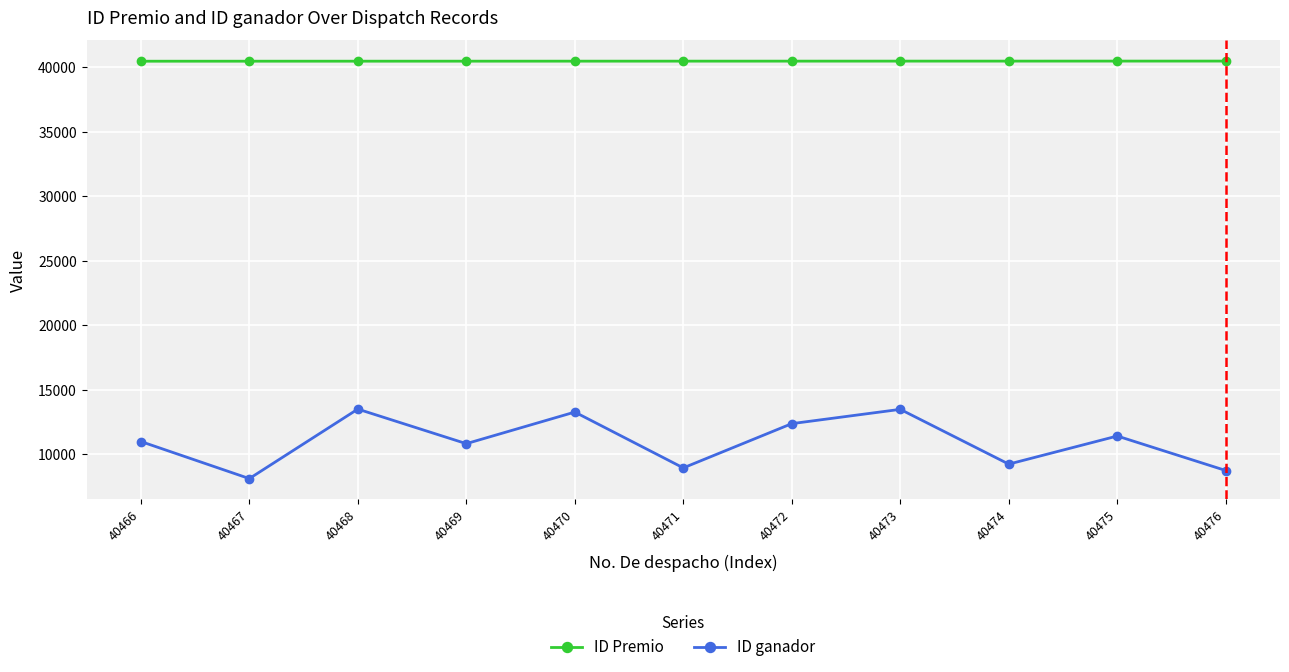

Rank the series at 40467 from lowest to highest value.

ID ganador, ID Premio